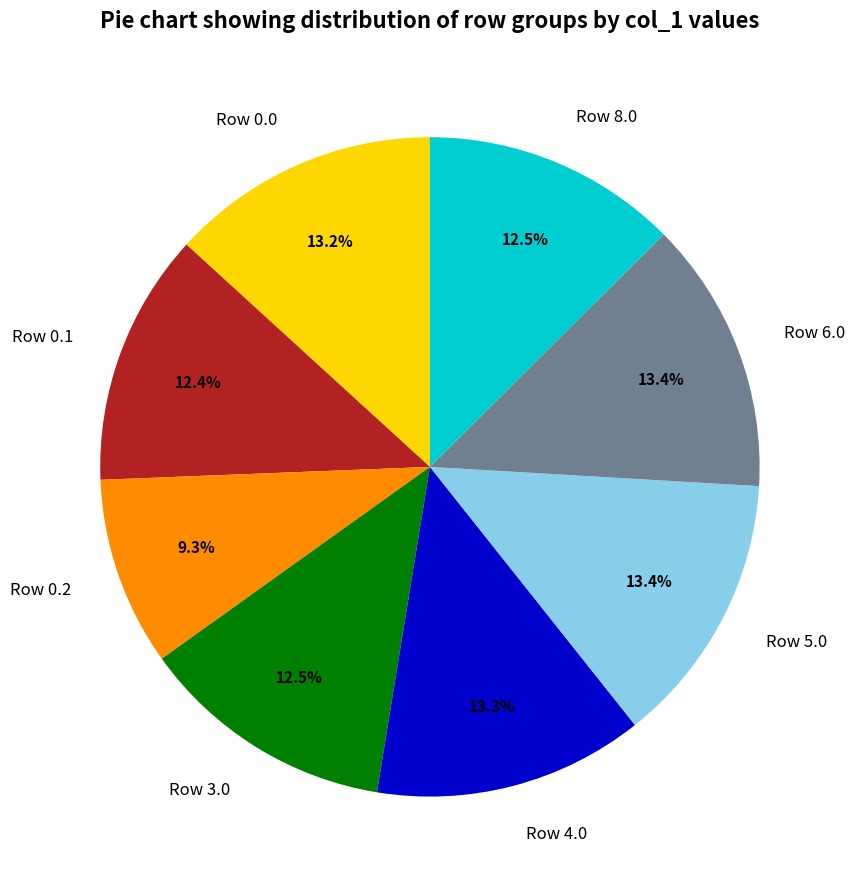

What is the ratio of the value at Row 0.1 to the value at Row 0.2?

1.3